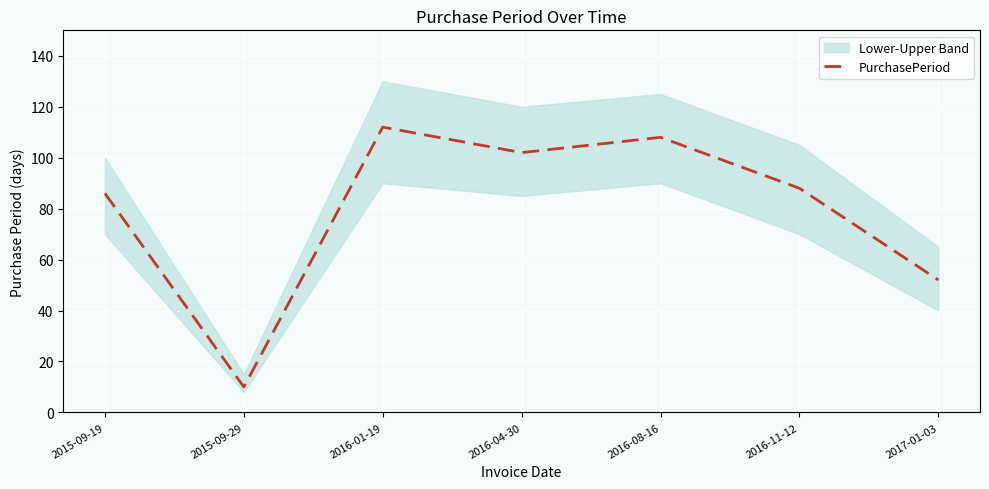

Which category has the lowest value across all series?

2015-09-29